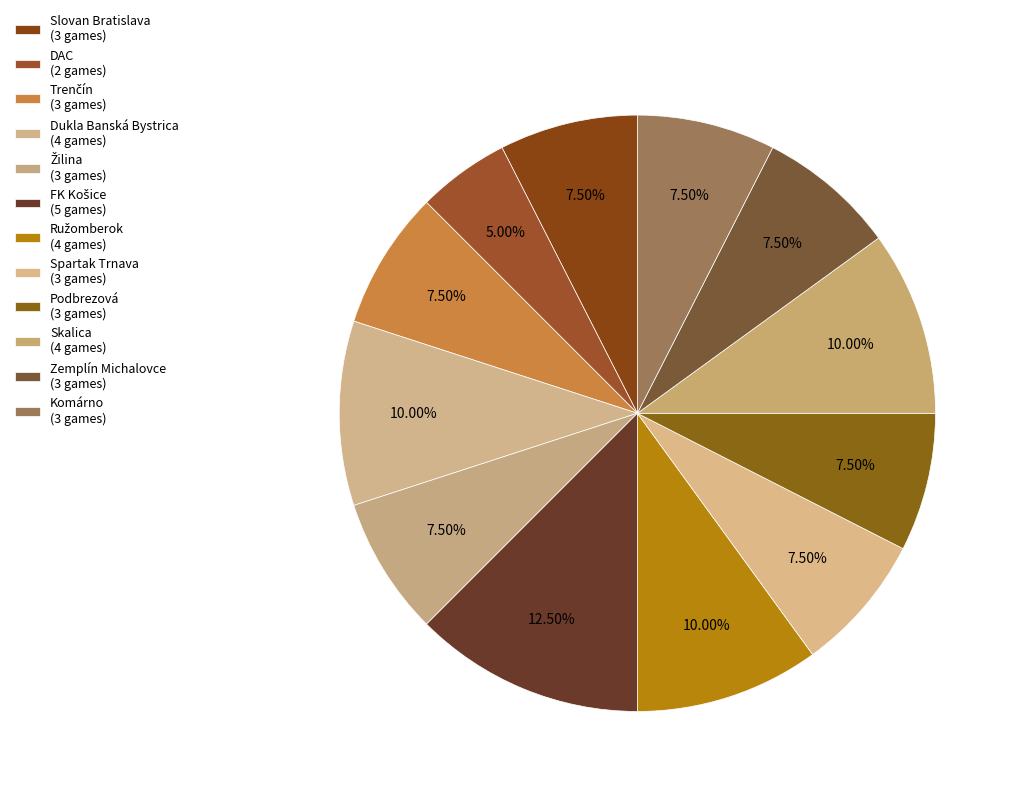

How many slices are in this pie chart?

12